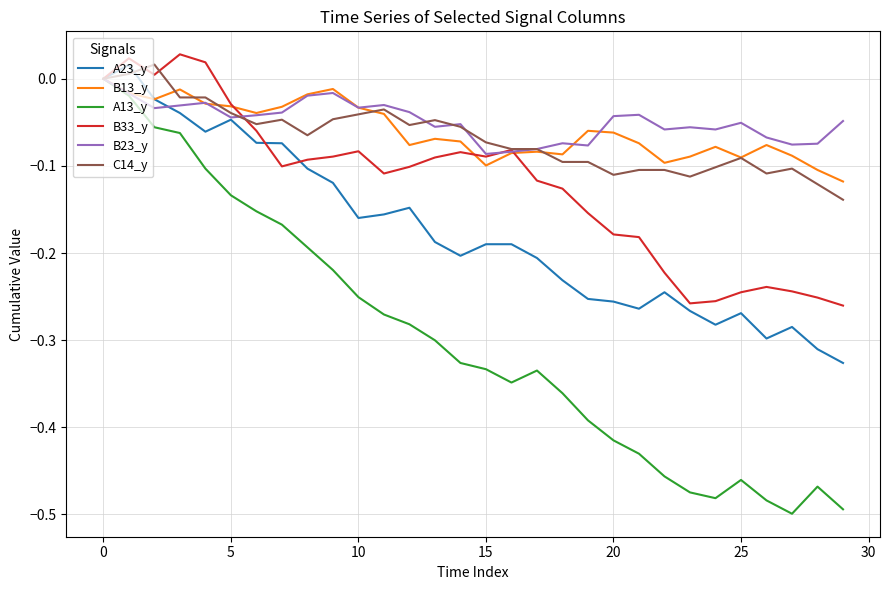

True or false: A23_y and B13_y intersect in this chart.

True